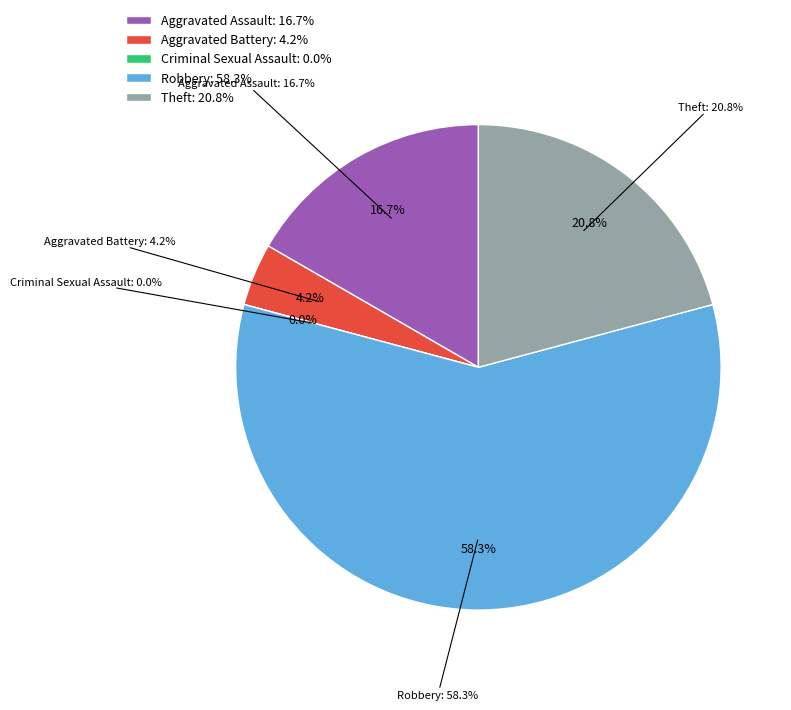

Do Criminal Sexual Assault and Aggravated Assault together represent more than half of the pie?

No